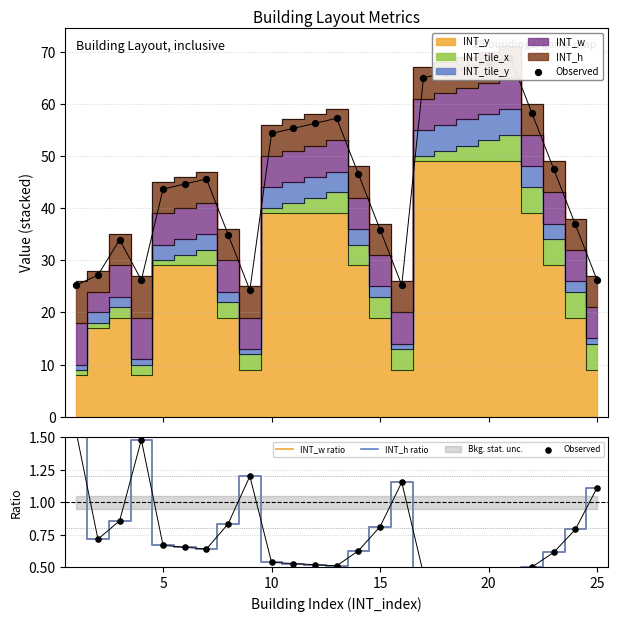

Which series has the largest total across all categories?

Observed